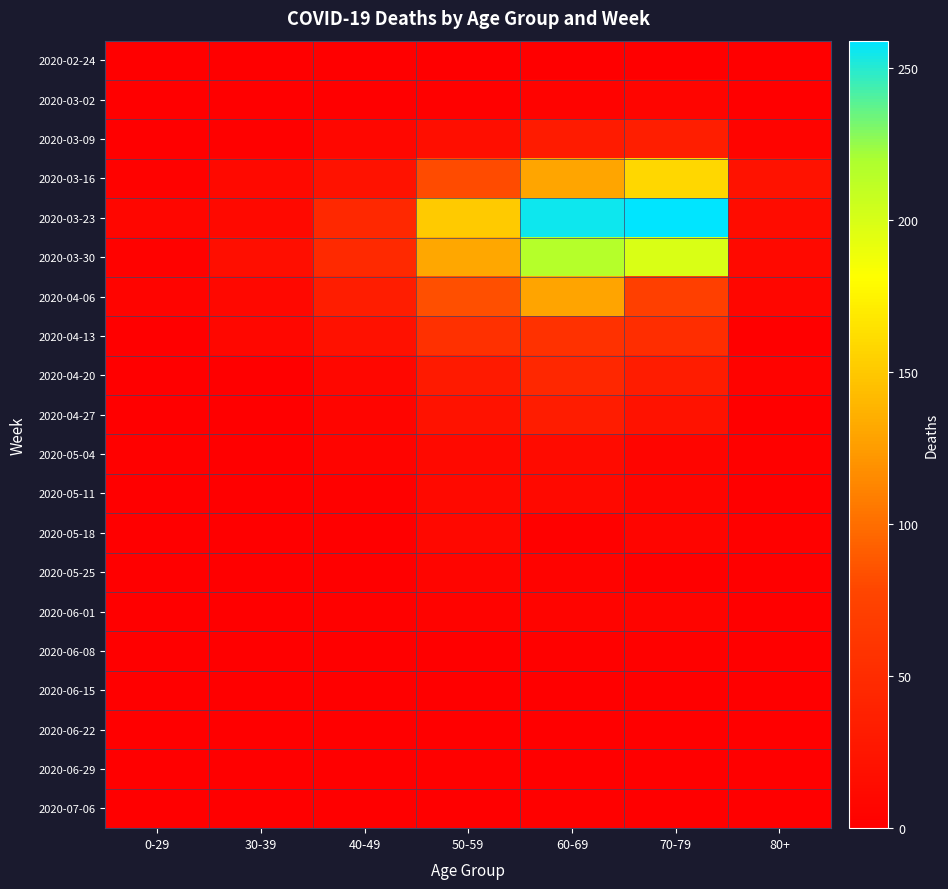

Count the number of data series in this chart.

20